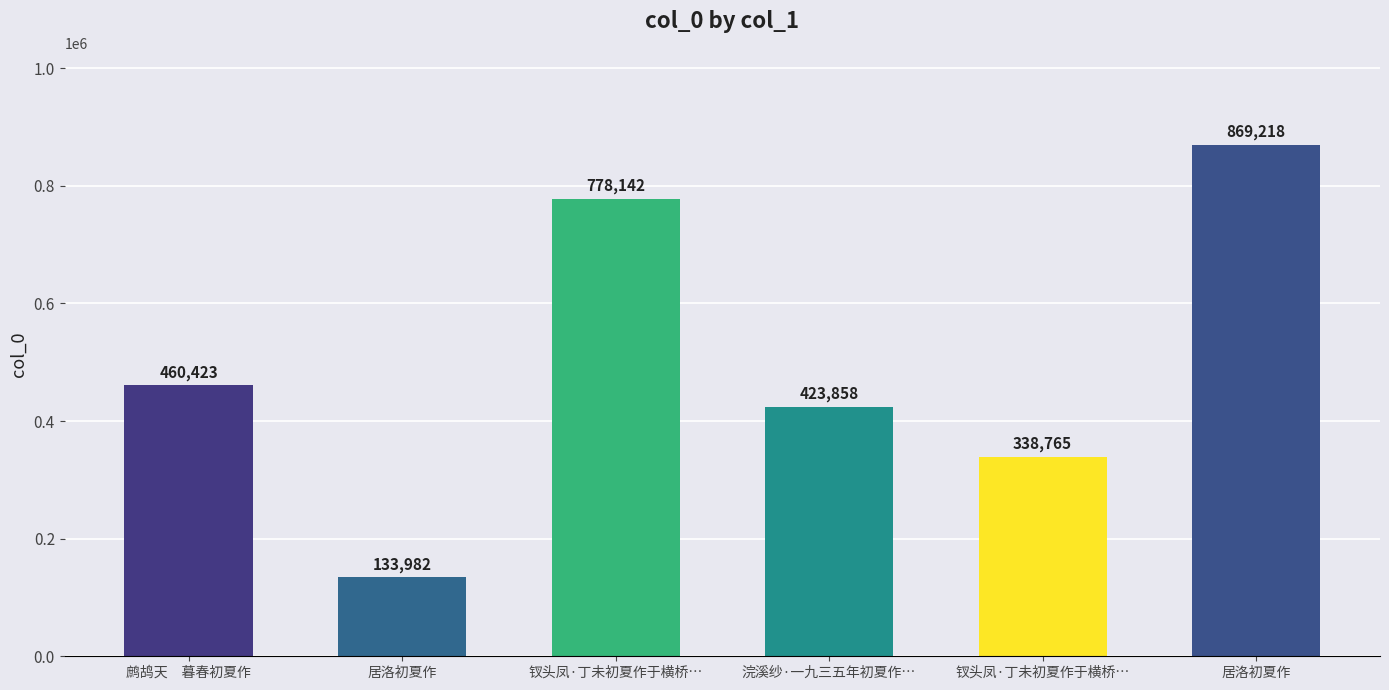

Reading left to right, what are all the values shown in this chart?

460423	133982	778142	423858	338765	869218